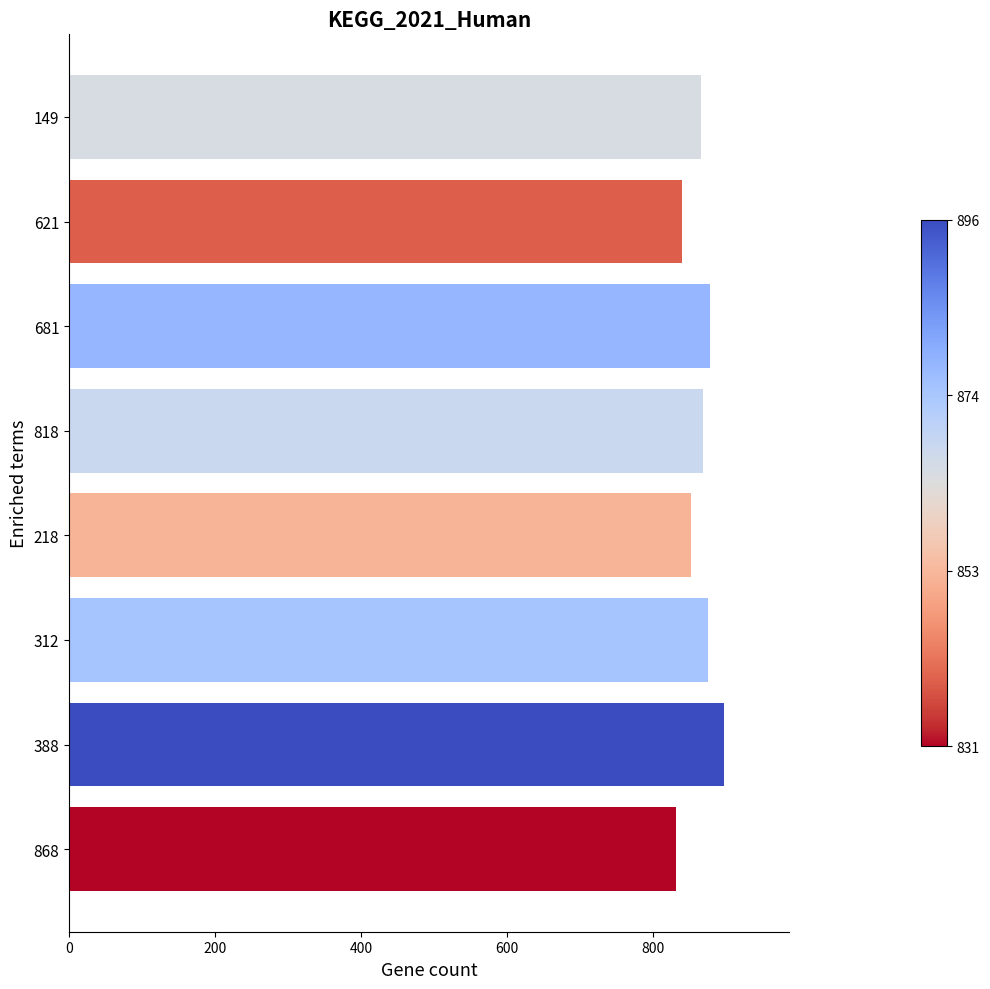

What is the change in value from 868 to 149?

+34